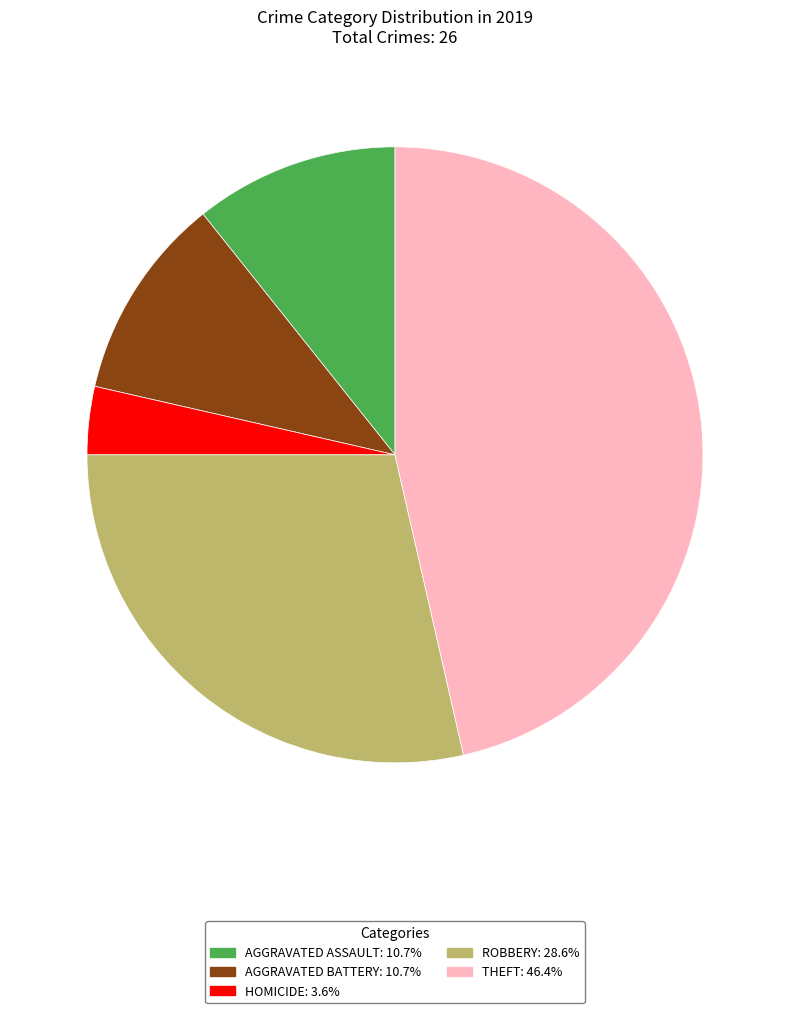

Does any single category account for the majority?

No